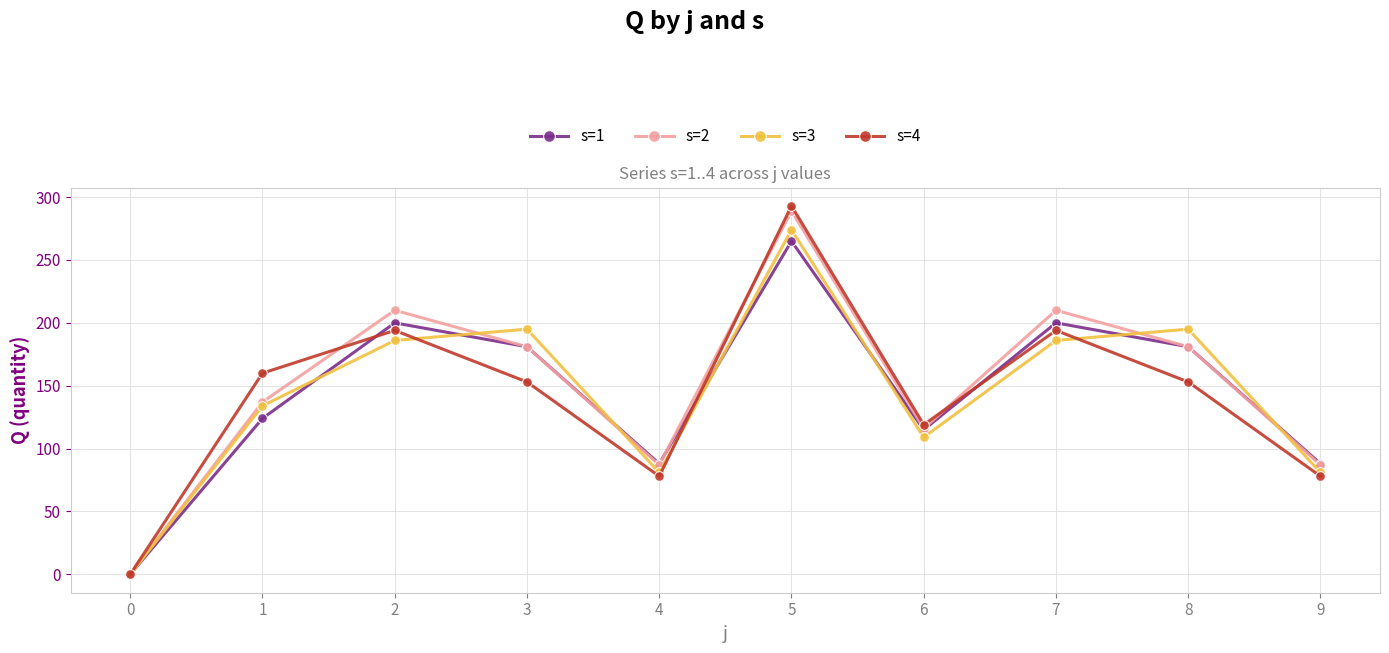

True or false: s=3 has more than 1 points higher than both neighbors.

True